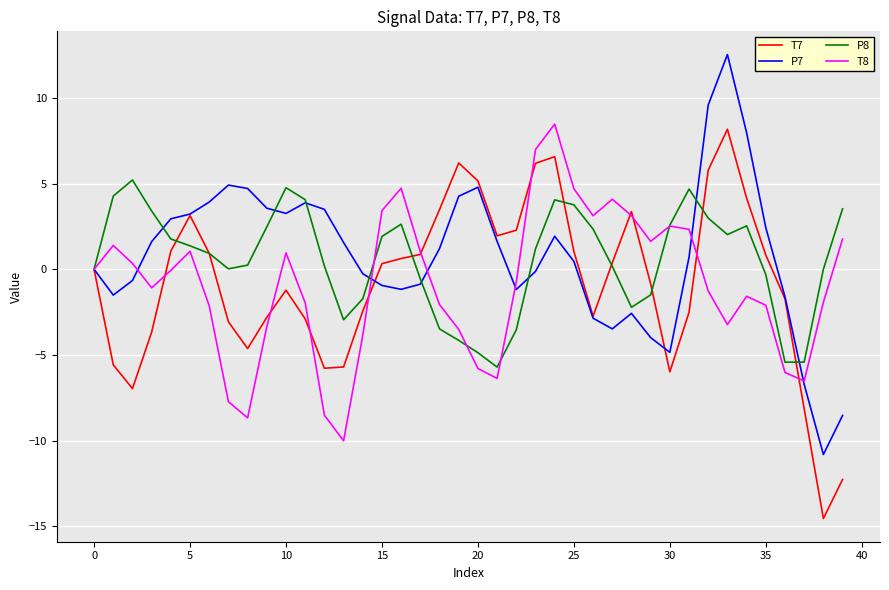

What is the greatest value displayed?

12.5